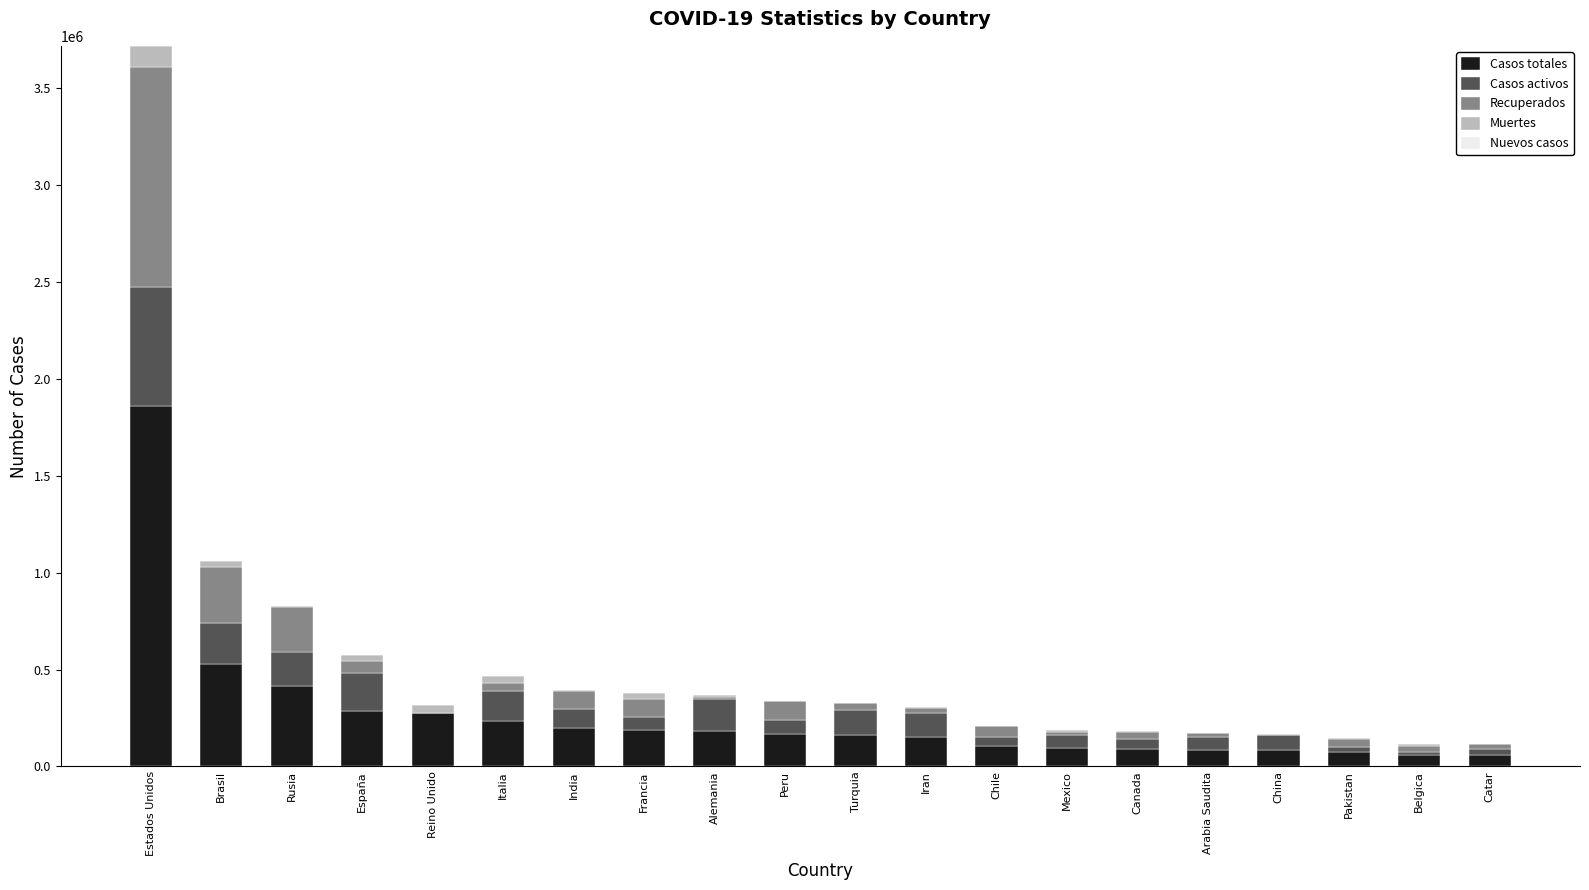

What is the sum of all Casos totales values?

5310334